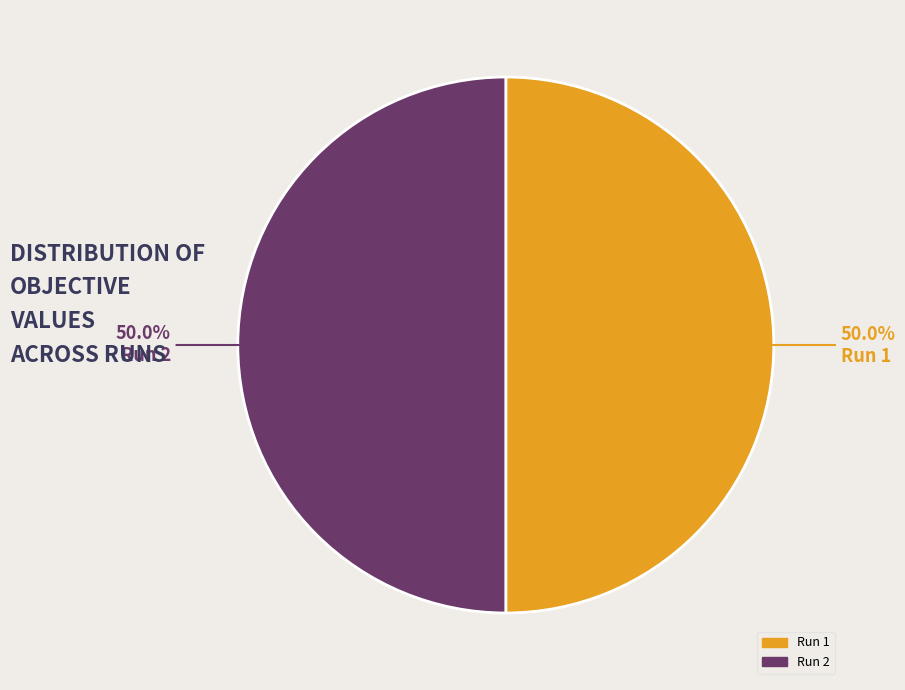

Count the number of slices in the pie.

2